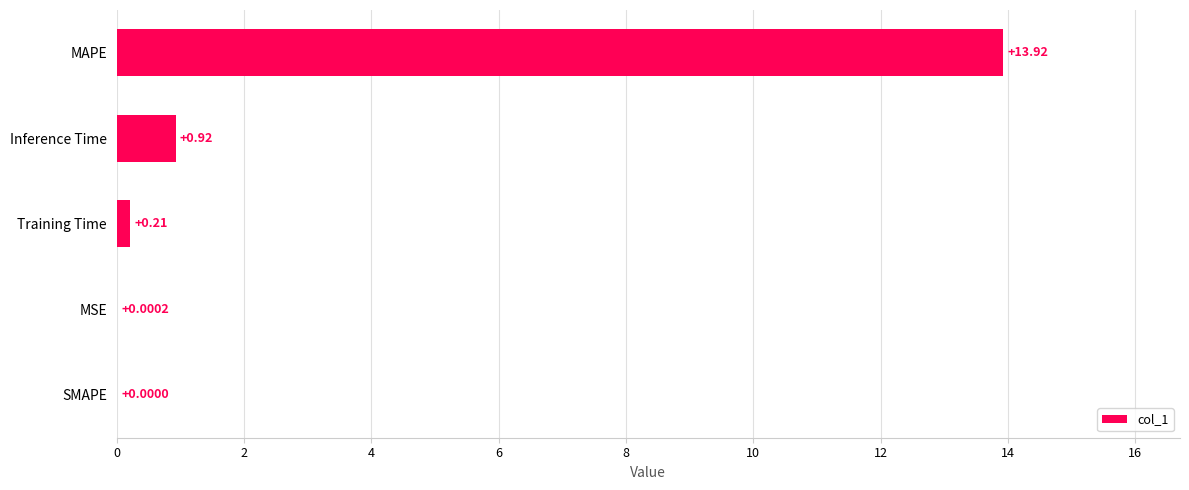

Where is the data nearest to the value 6?

Inference Time